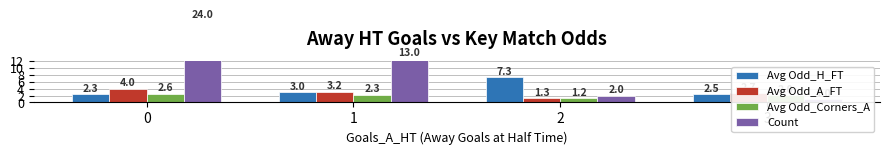

How many categories are shown in the chart?

4